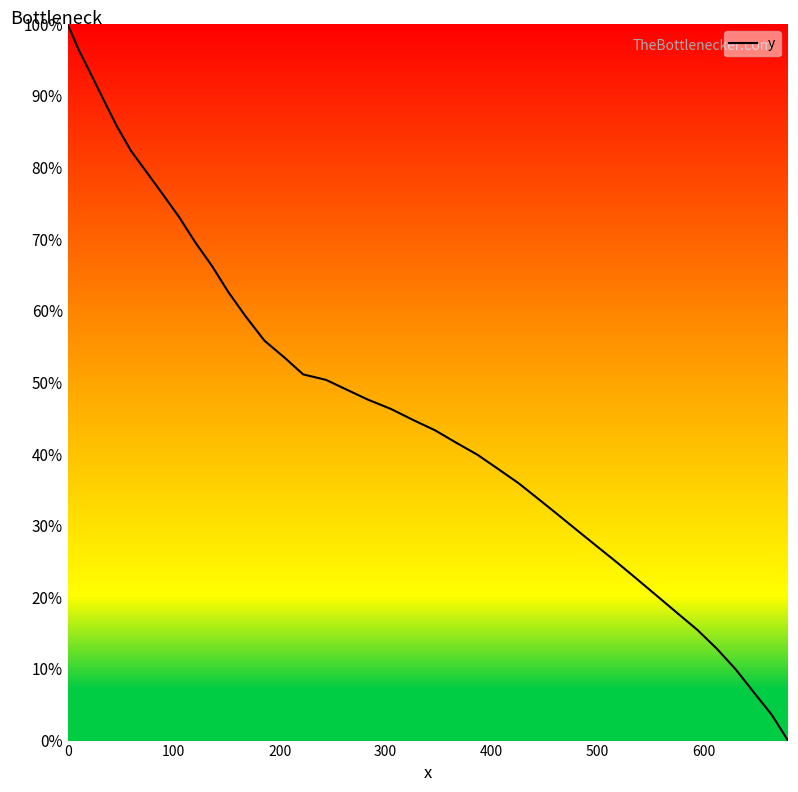

What is the difference between the maximum and minimum values?

100.0